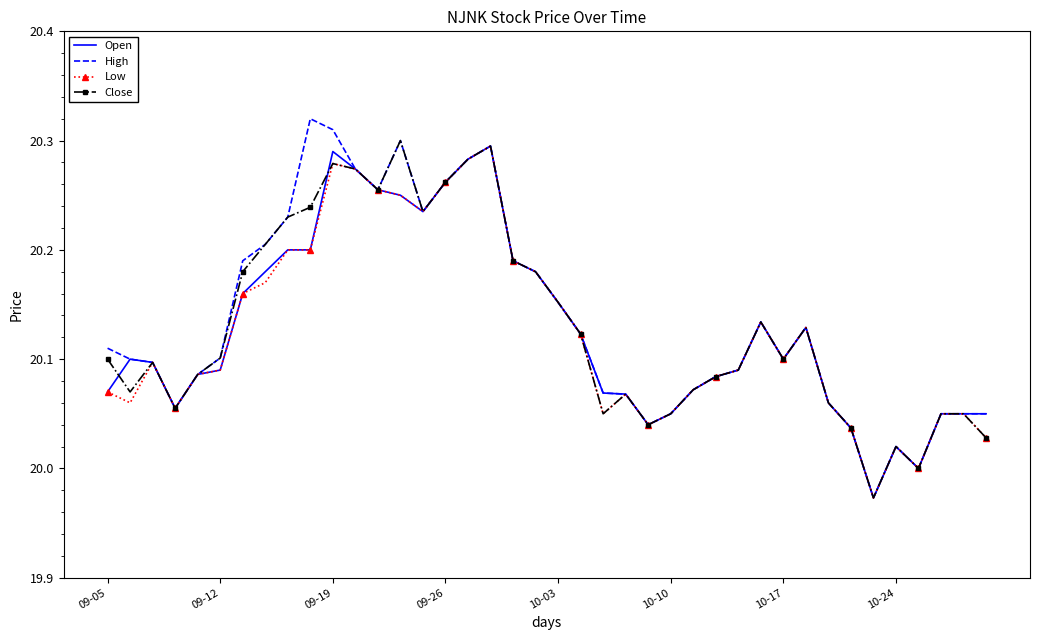

Which series has the largest range (max minus min)?

High